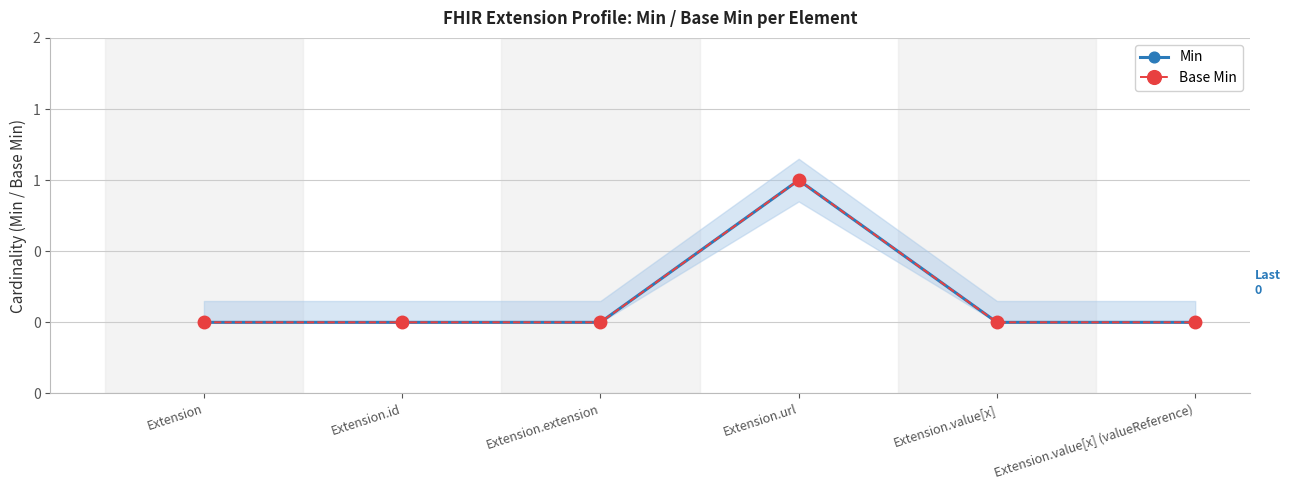

Rank the series at Extension from lowest to highest value.

Min, Base Min